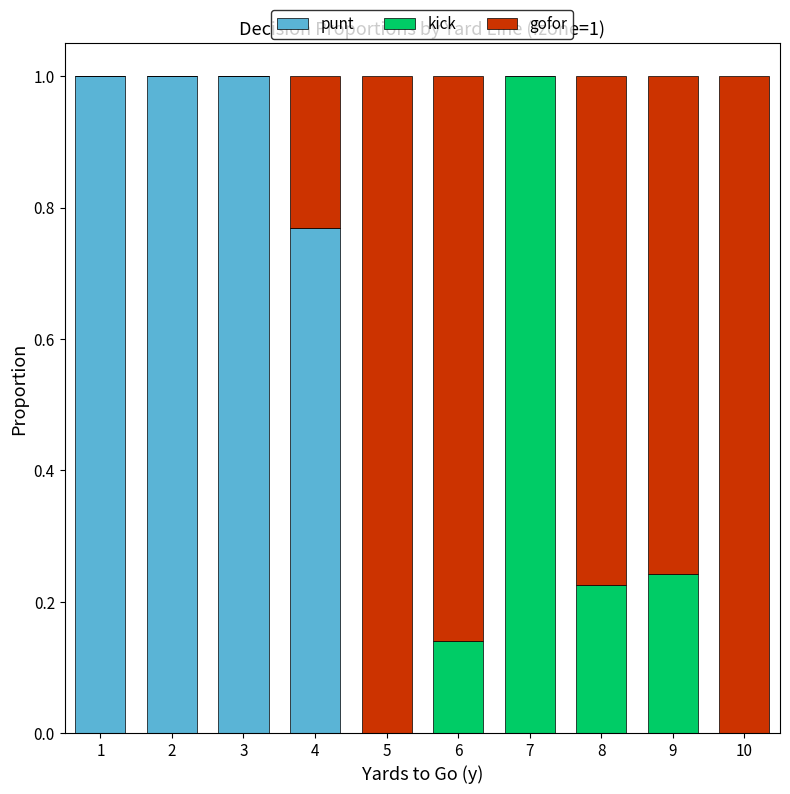

What is the maximum value for punt?

1.0